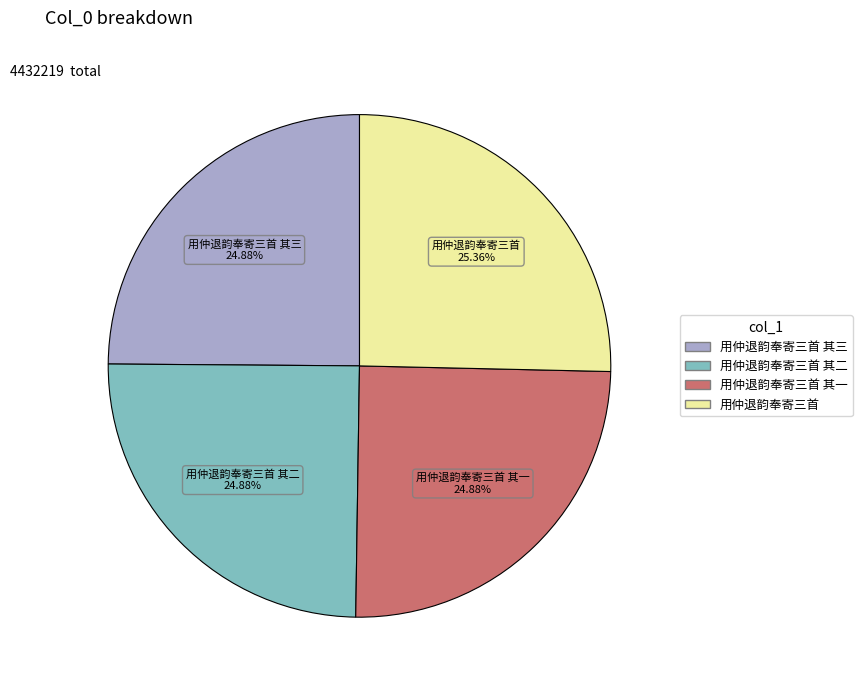

Does any single category account for the majority?

No